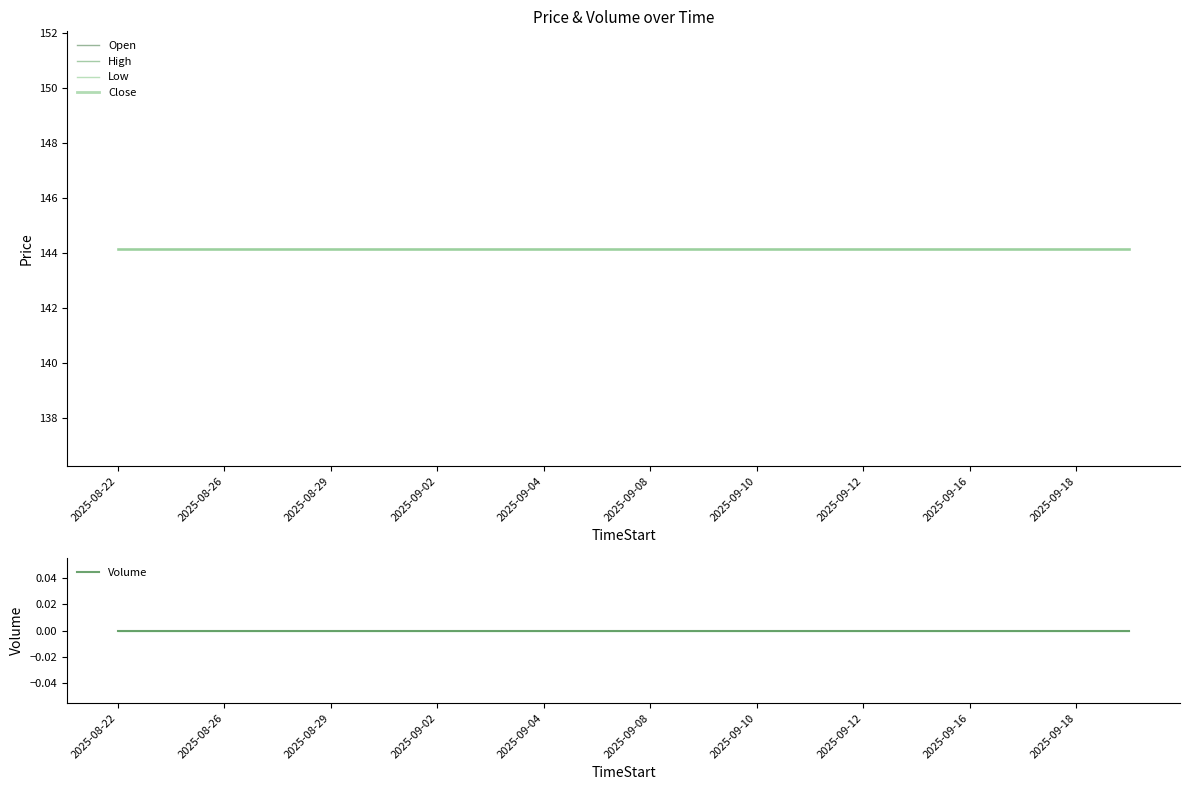

Reading left to right, transcribe all the data shown in this chart.

Open: 144.1	144.1	144.1	144.1	144.1	144.1	144.1	144.1	144.1	144.1	144.1	144.1	144.1	144.1	144.1	144.1	144.1	144.1	144.1	144.1
High: 144.1	144.1	144.1	144.1	144.1	144.1	144.1	144.1	144.1	144.1	144.1	144.1	144.1	144.1	144.1	144.1	144.1	144.1	144.1	144.1
Low: 144.1	144.1	144.1	144.1	144.1	144.1	144.1	144.1	144.1	144.1	144.1	144.1	144.1	144.1	144.1	144.1	144.1	144.1	144.1	144.1
Close: 144.1	144.1	144.1	144.1	144.1	144.1	144.1	144.1	144.1	144.1	144.1	144.1	144.1	144.1	144.1	144.1	144.1	144.1	144.1	144.1
Volume: 0.0	0.0	0.0	0.0	0.0	0.0	0.0	0.0	0.0	0.0	0.0	0.0	0.0	0.0	0.0	0.0	0.0	0.0	0.0	0.0